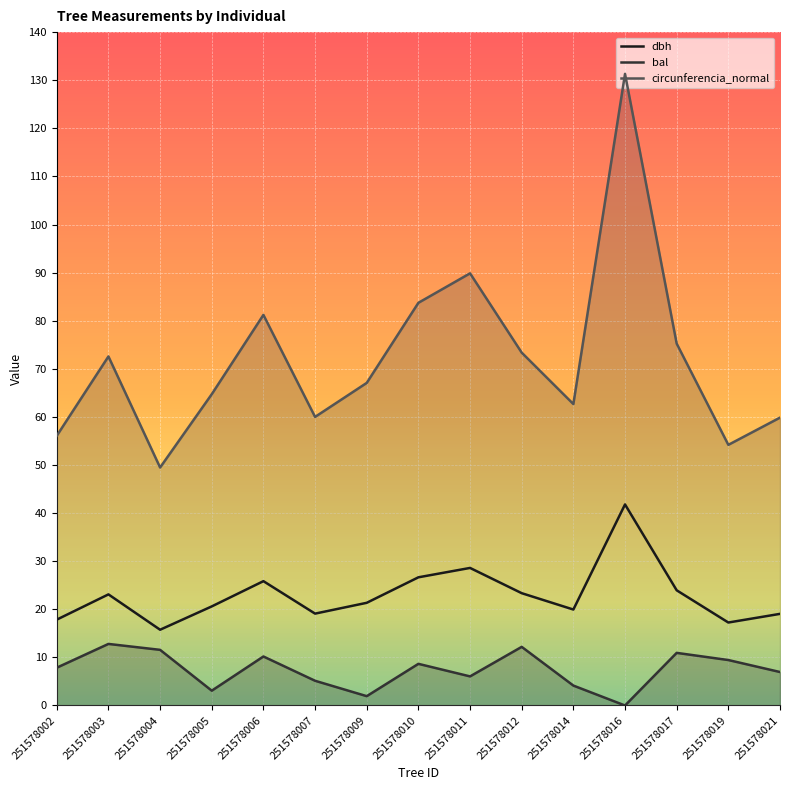

Reading left to right, transcribe all the data shown in this chart.

dbh: 251578002=17.9	251578003=23.1	251578004=15.8	251578005=20.6	251578006=25.9	251578007=19.1	251578009=21.4	251578010=26.6	251578011=28.6	251578012=23.4	251578014=19.9	251578016=41.8	251578017=23.9	251578019=17.2	251578021=19.1
bal: 251578002=7.9	251578003=12.8	251578004=11.6	251578005=3.1	251578006=10.2	251578007=5.1	251578009=1.9	251578010=8.7	251578011=6.0	251578012=12.2	251578014=4.1	251578016=0.0	251578017=10.9	251578019=9.4	251578021=7.0
circunferencia_normal: 251578002=56.1	251578003=72.6	251578004=49.5	251578005=64.7	251578006=81.2	251578007=60.0	251578009=67.1	251578010=83.7	251578011=89.8	251578012=73.4	251578014=62.7	251578016=131.3	251578017=75.2	251578019=54.2	251578021=59.9